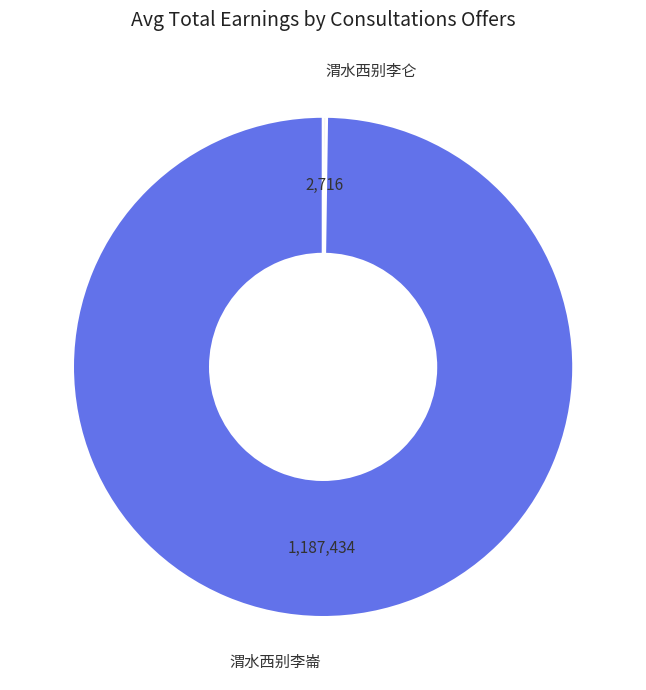

Which category has the biggest portion of the pie?

渭水西别李崙